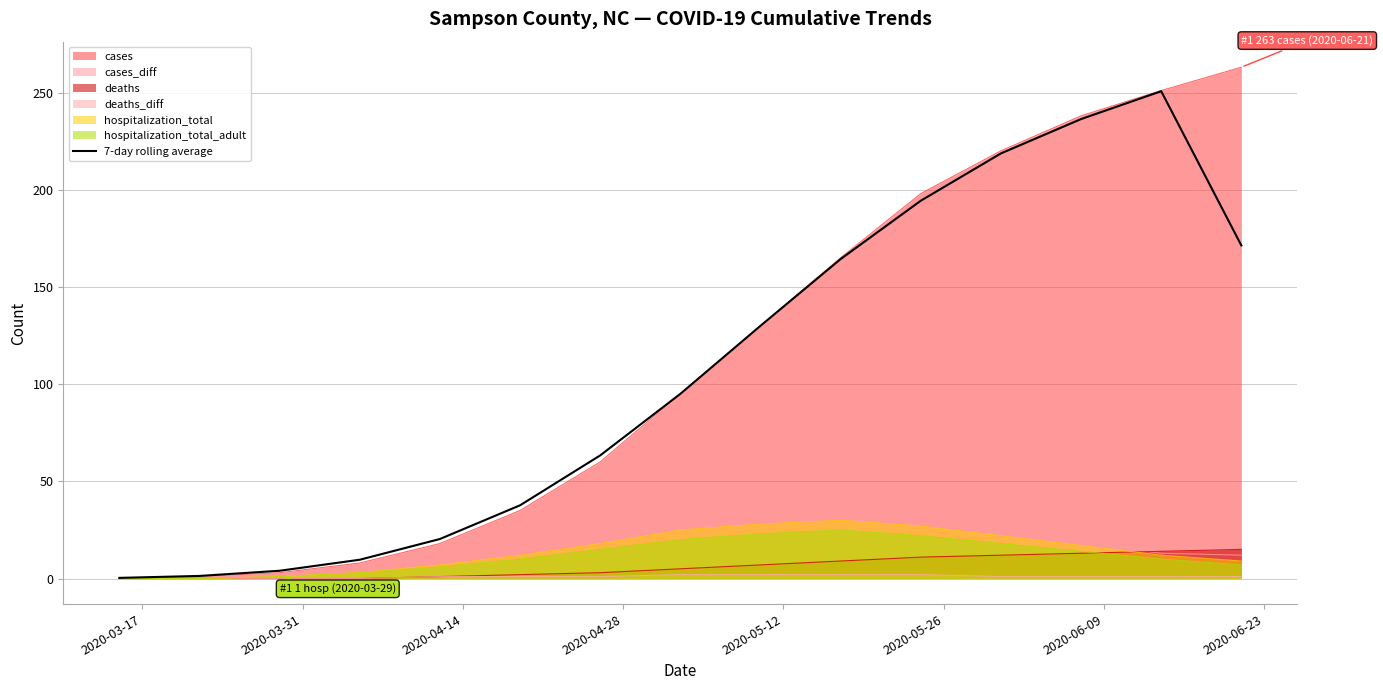

How many points are higher than both their immediate neighbors (excluding endpoints)?

1